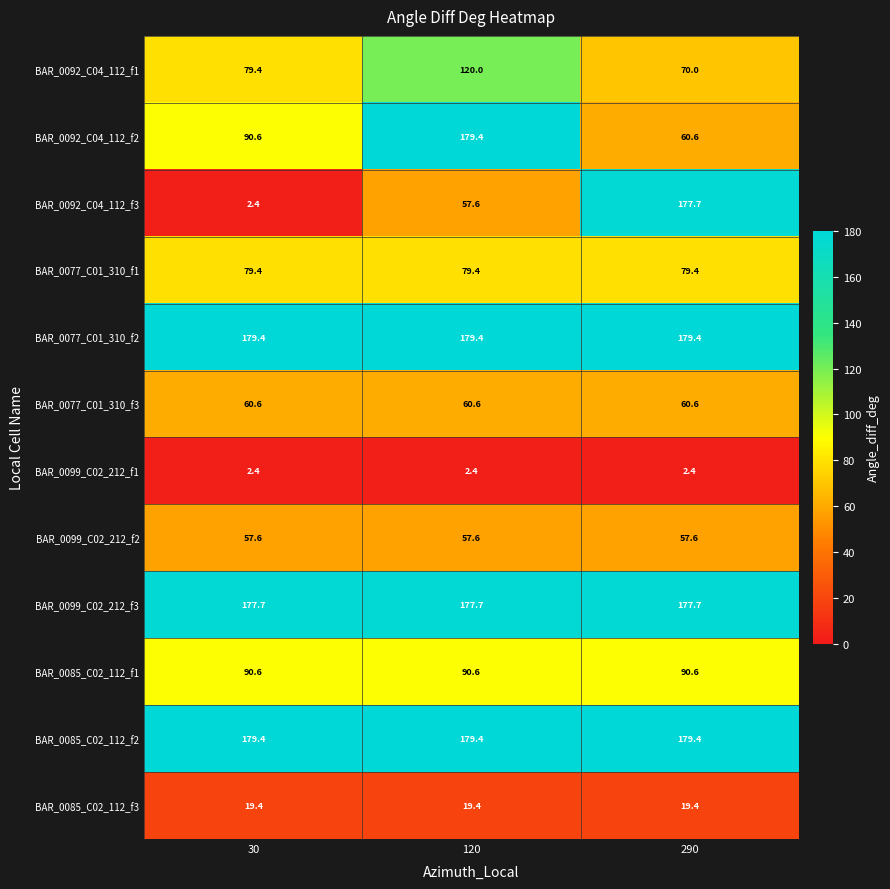

What value does the BAR_0092_C04_112_f3 series have at 120?

57.6